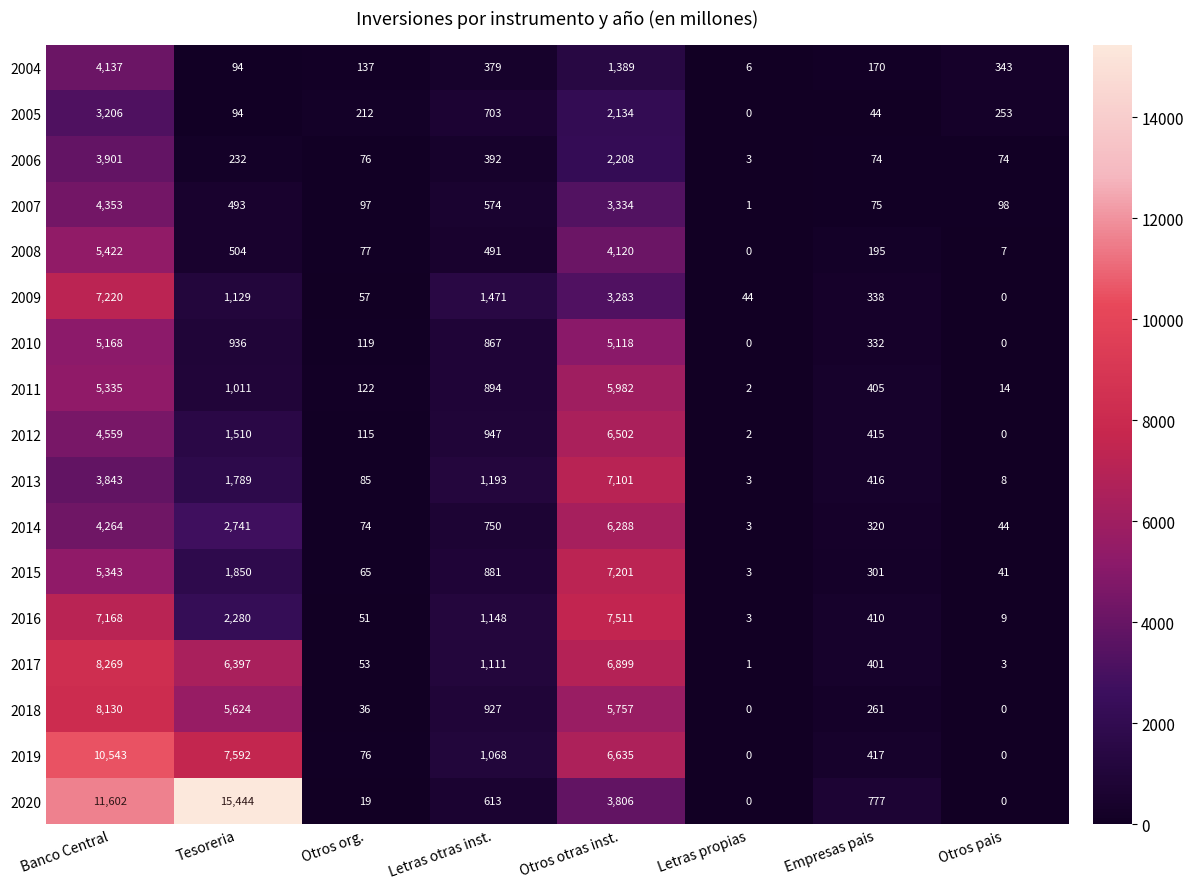

Which series has the largest range (max minus min)?

2020